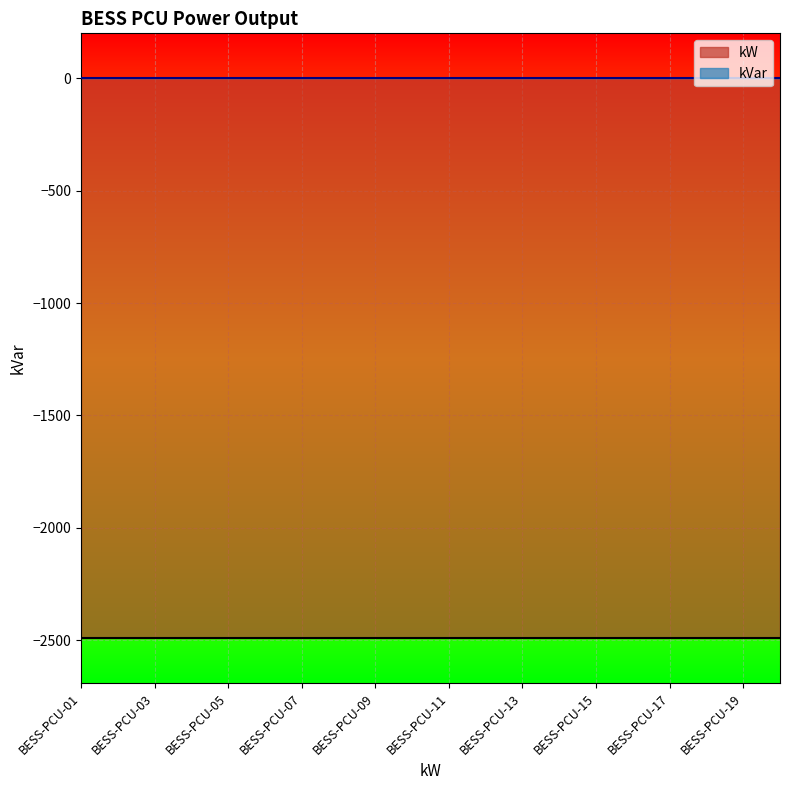

List the labels in order of kVar value, largest first.

BESS-PCU-01, BESS-PCU-02, BESS-PCU-03, BESS-PCU-04, BESS-PCU-05, BESS-PCU-06, BESS-PCU-07, BESS-PCU-08, BESS-PCU-09, BESS-PCU-10, BESS-PCU-11, BESS-PCU-12, BESS-PCU-13, BESS-PCU-14, BESS-PCU-15, BESS-PCU-16, BESS-PCU-17, BESS-PCU-18, BESS-PCU-19, BESS-PCU-20